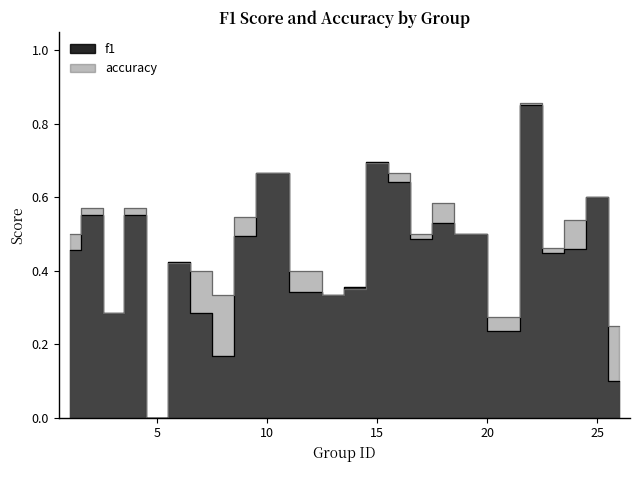

List the series in order of their peak value, highest first.

accuracy, f1